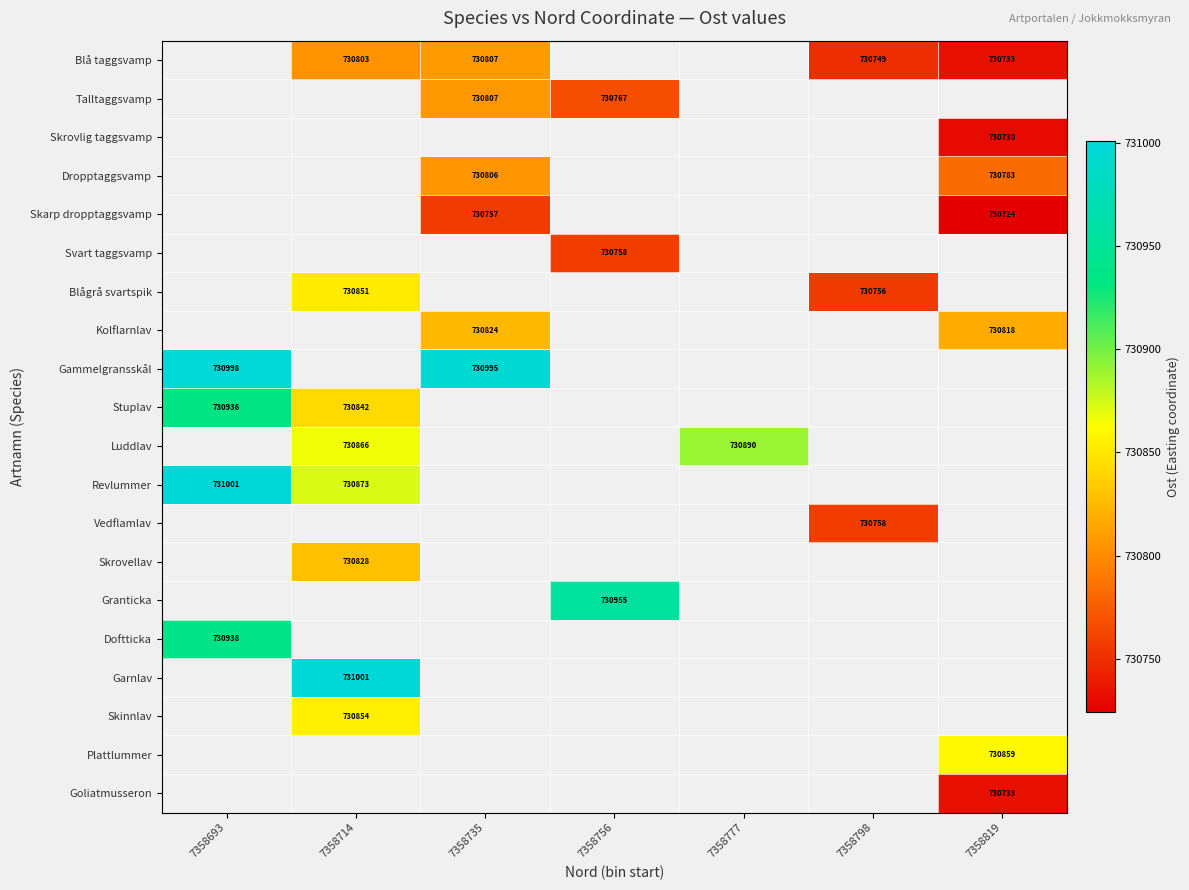

Is it true that Blågrå svartspik equals 730851 at 7358714?

True